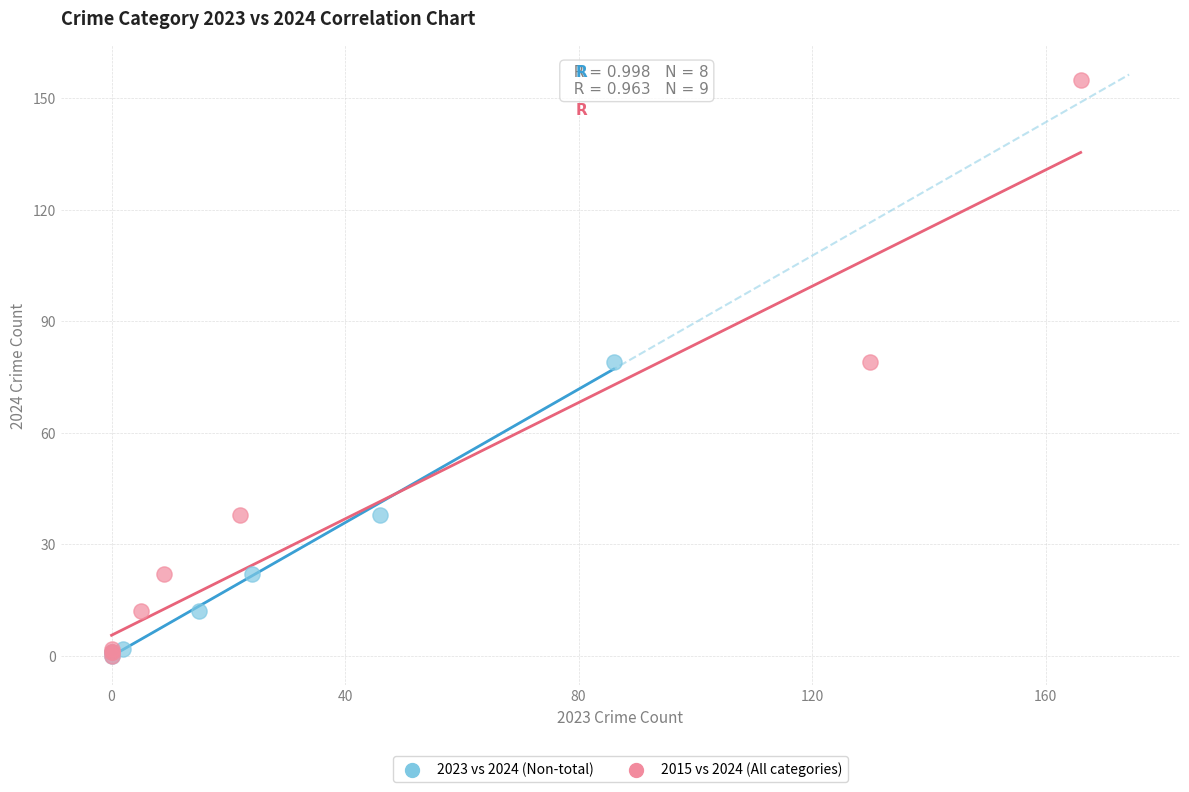

Which series reaches the maximum Y coordinate?

2015 vs 2024 (All categories)